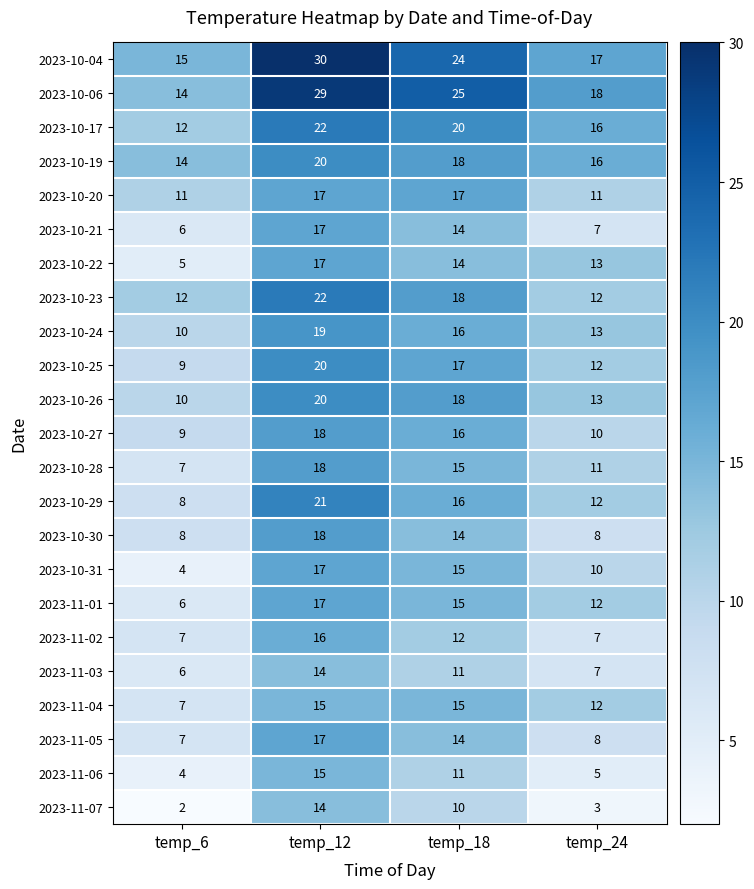

Is the value of 2023-10-06 at temp_6 greater than the value of 2023-10-20 at temp_24?

Yes